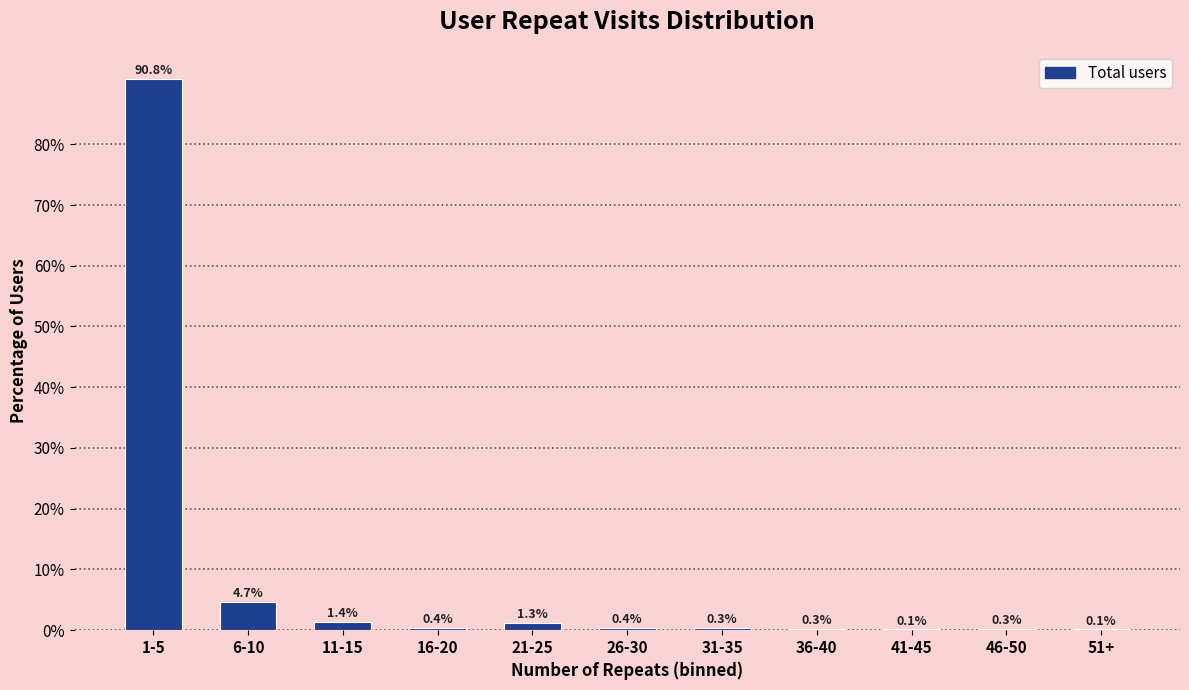

Reading left to right, what are all the values shown in this chart?

1-5=90.8	6-10=4.7	11-15=1.4	16-20=0.4	21-25=1.3	26-30=0.4	31-35=0.3	36-40=0.3	41-45=0.1	46-50=0.3	51+=0.1